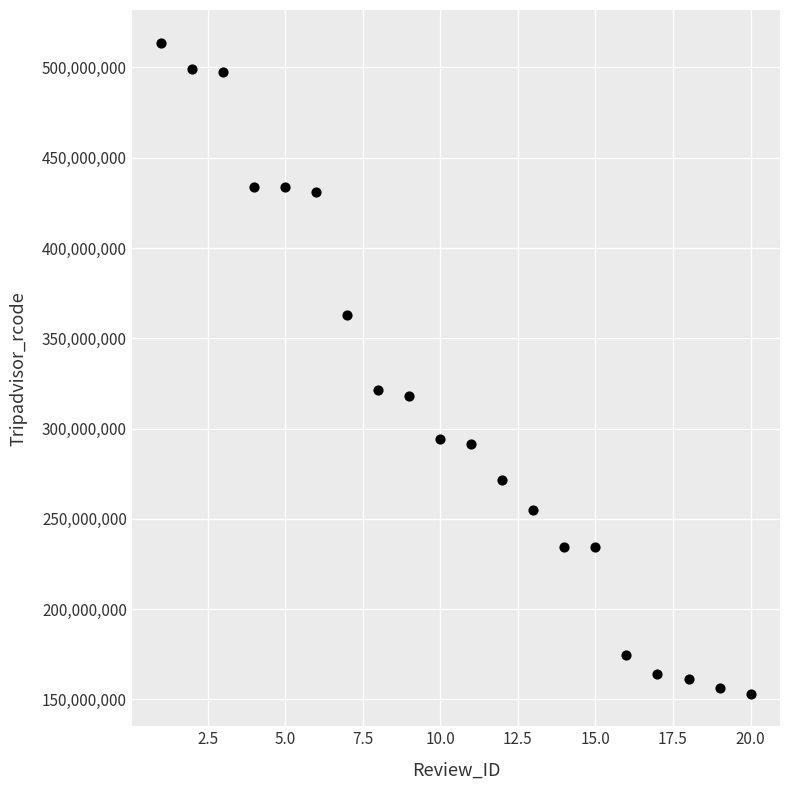

What is the range of Y values (max minus min)?

360611231